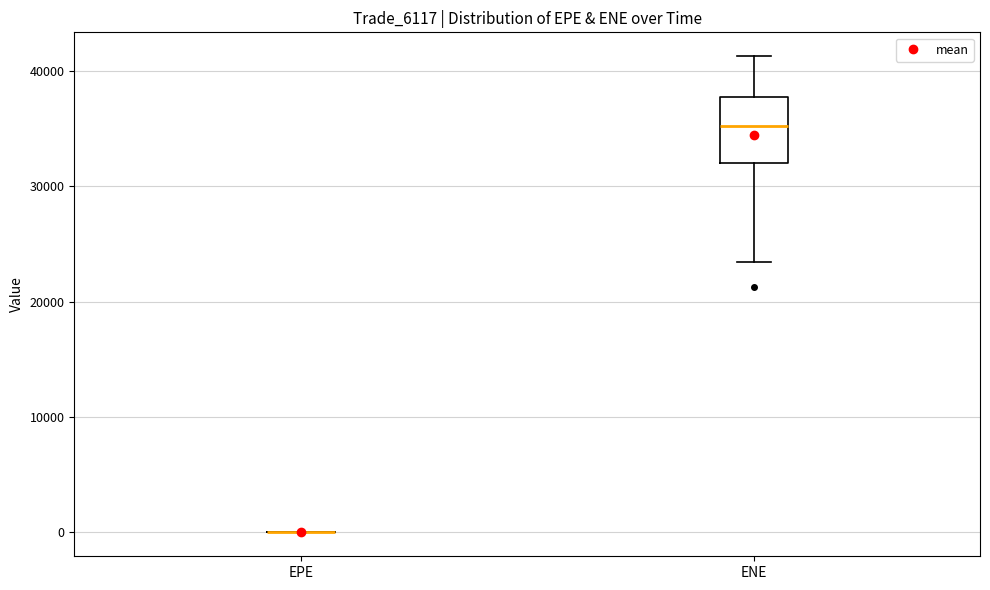

Reading left to right, read every box against the y-axis: the position of its median line, the range the box covers, and the ends of its whiskers. The values are not printed on the chart, so give them approximately, as read against the axis.

EPE: box collapsed to a line at 0, whiskers 0 to 0
ENE: median 35000, box 32000 to 38000, whiskers 23000 to 41000